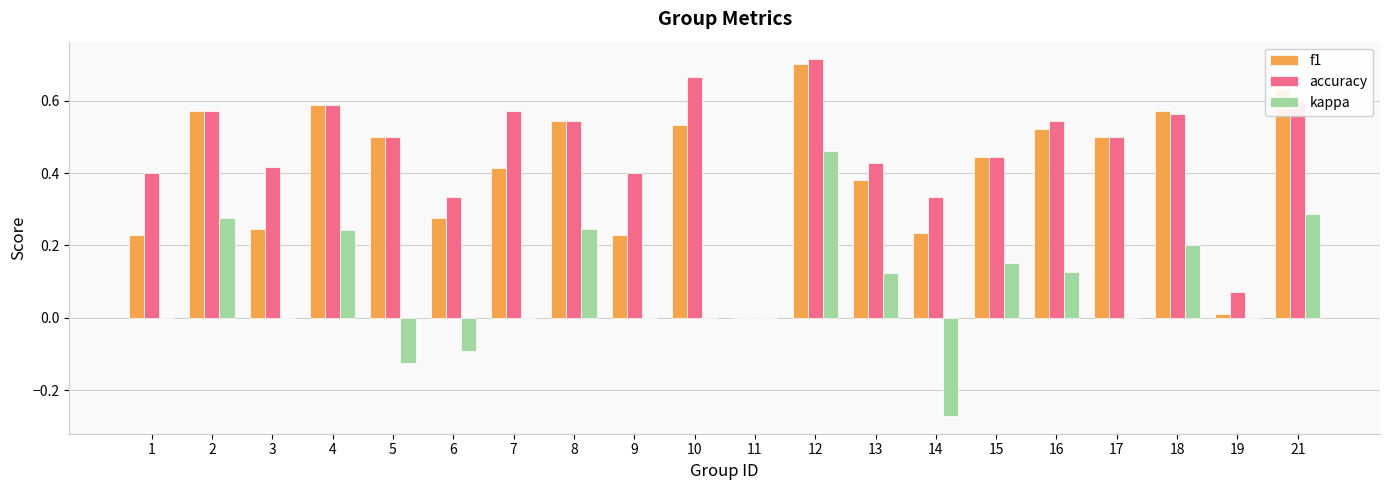

At which category is the sum across all series the highest?

12